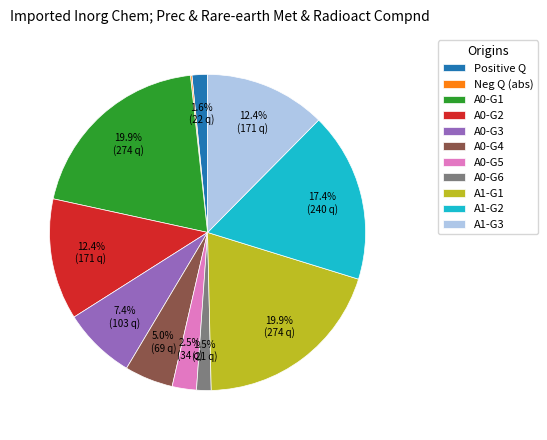

What is the ratio of the value at A1-G1 to the value at A0-G4?

4.0